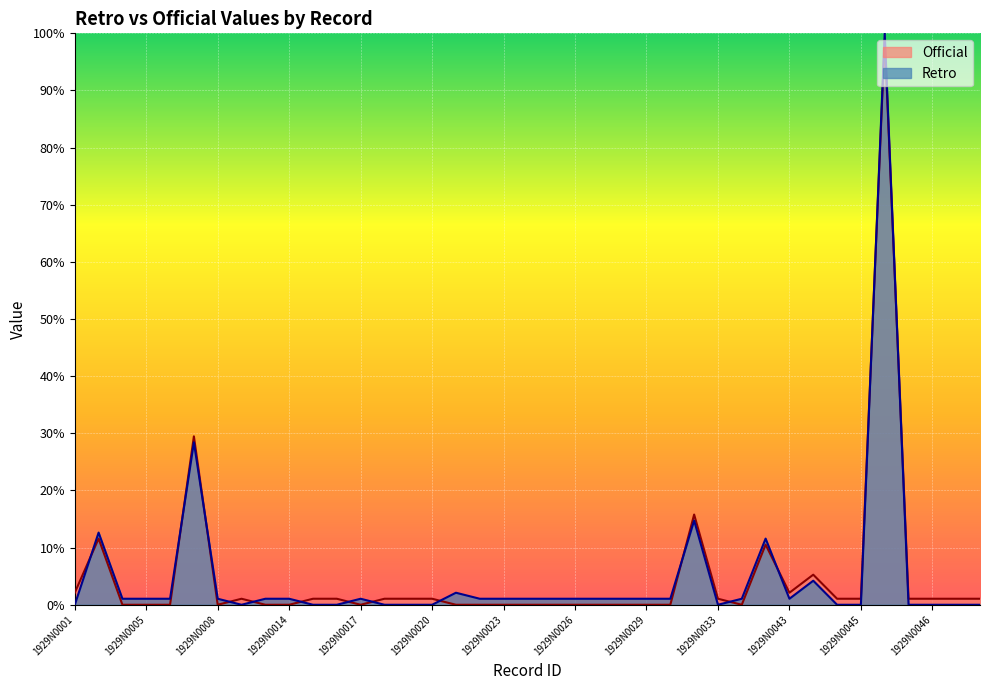

Reading right to left, extract all data points from this chart.

Official: 1.1	1.1	1.1	1.1	98.9	1.1	1.1	5.3	2.1	10.5	0.0	1.1	15.8	0.0	0.0	0.0	0.0	0.0	0.0	0.0	0.0	0.0	0.0	1.1	1.1	1.1	0.0	1.1	1.1	0.0	0.0	1.1	0.0	29.5	0.0	0.0	0.0	11.6	2.1
Retro: 0.0	0.0	0.0	0.0	100.0	0.0	0.0	4.2	1.1	11.6	1.1	0.0	14.7	1.1	1.1	1.1	1.1	1.1	1.1	1.1	1.1	1.1	2.1	0.0	0.0	0.0	1.1	0.0	0.0	1.1	1.1	0.0	1.1	28.4	1.1	1.1	1.1	12.6	0.0